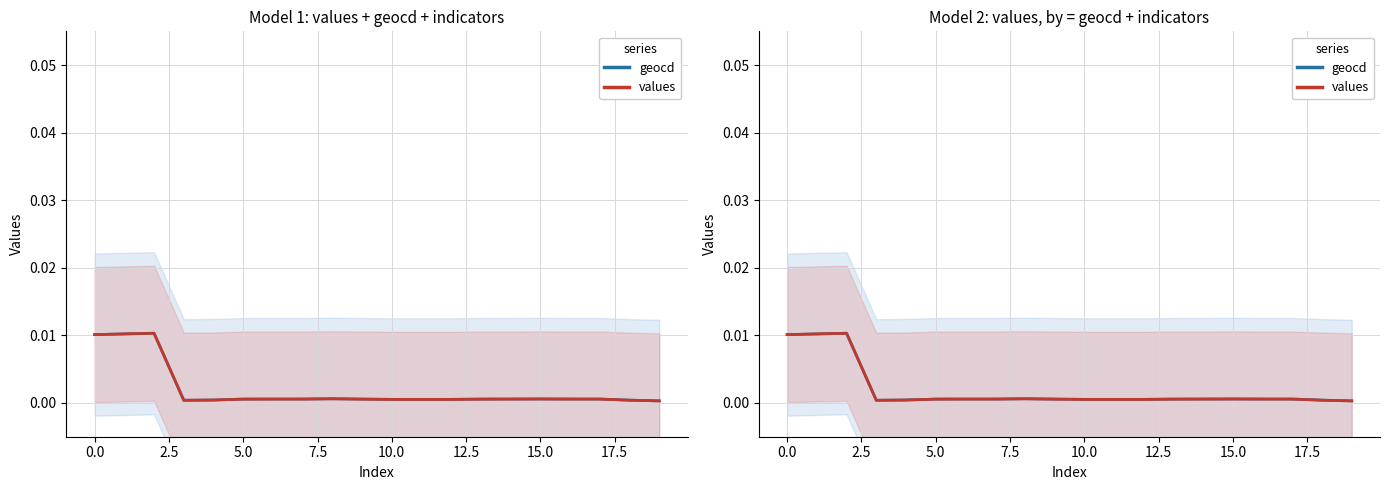

Count the number of data series in this chart.

2